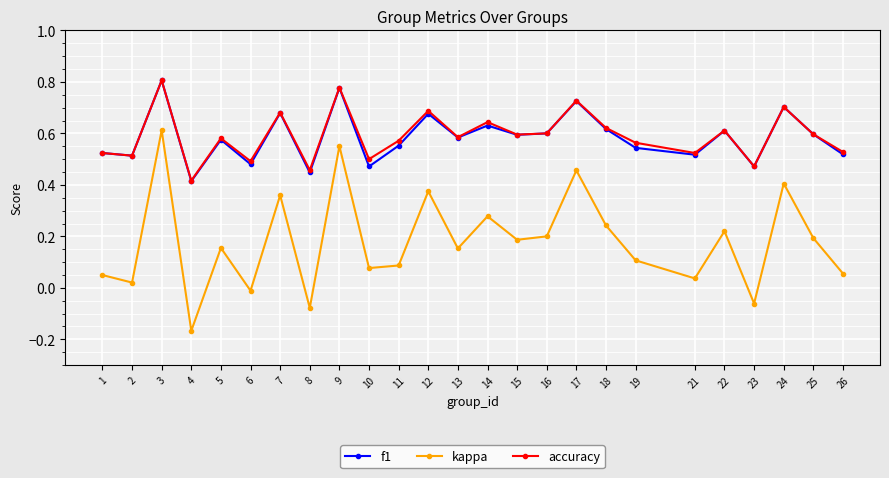

Which category has the highest value across all series?

3